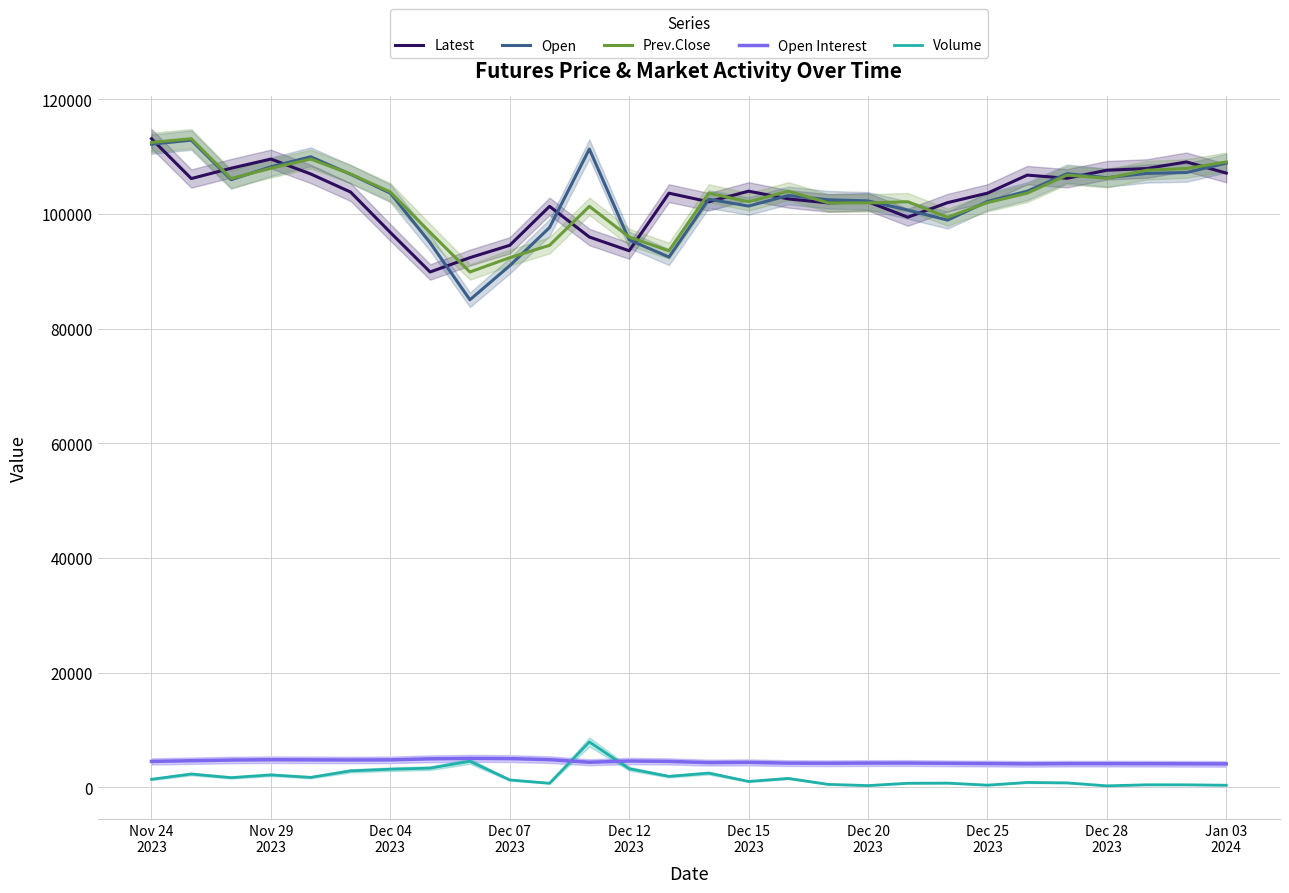

How many distinct data groups are displayed?

5